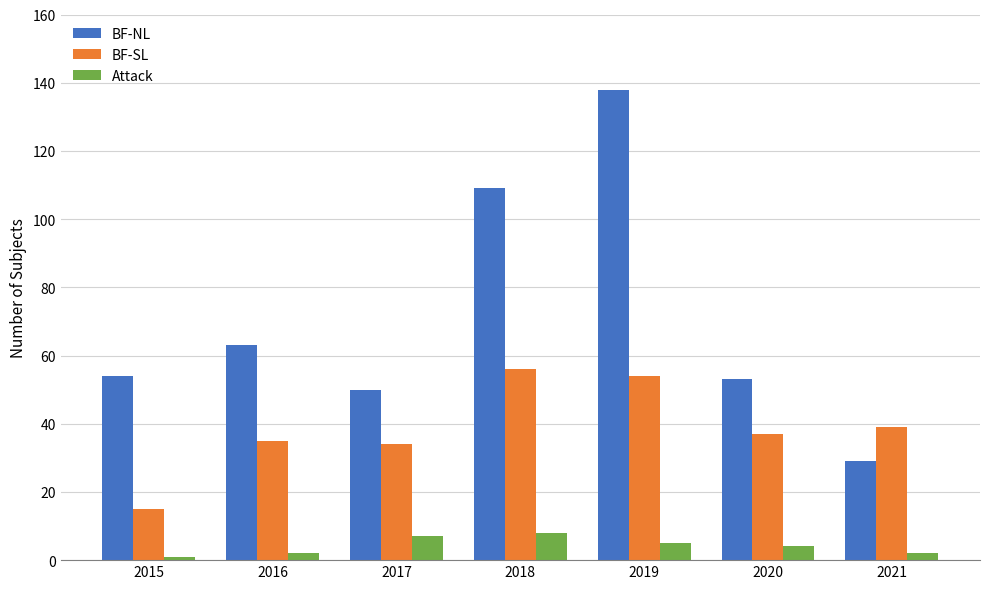

How many bars are there in total?

21